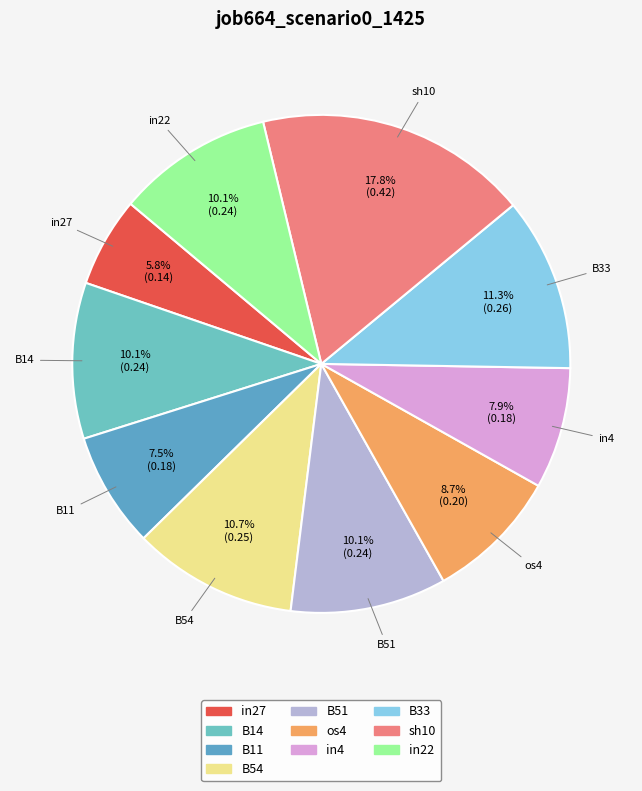

How many segments does this pie chart have?

10